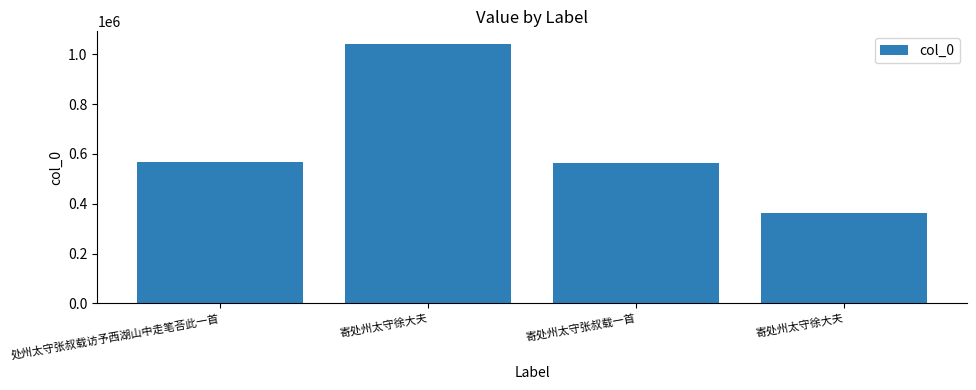

Is it true that the value at 处州太守张叔载访予西湖山中走笔荅此一首 is 566087?

True